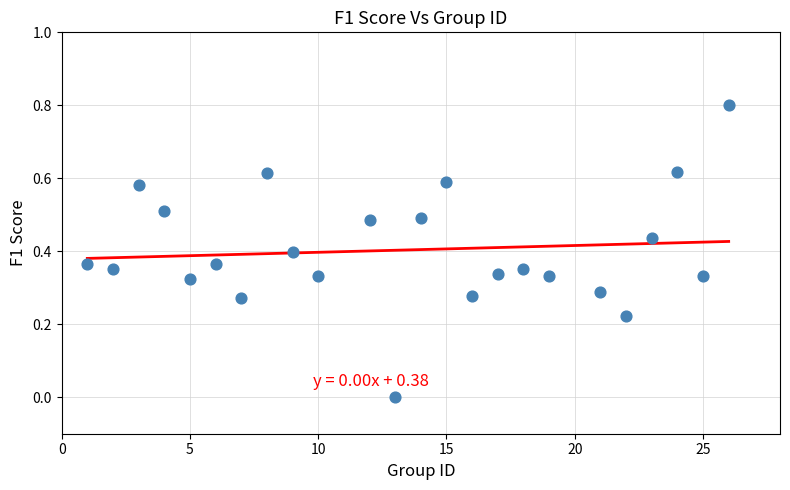

What is the range of Y values (max minus min)?

0.8